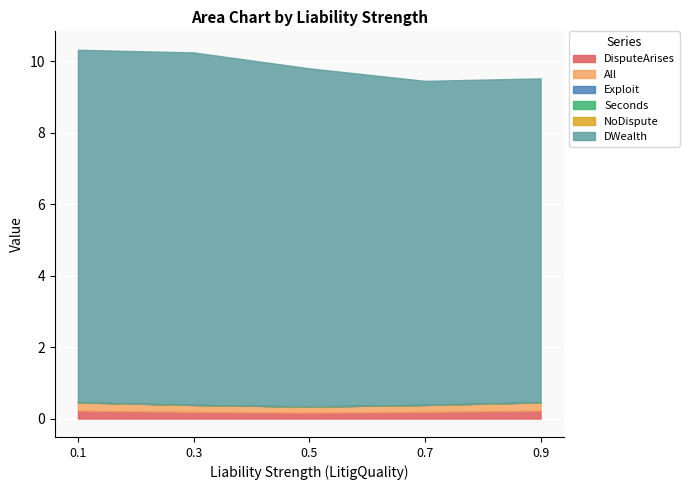

What is the value of the All point at the 5th from the left?

0.2